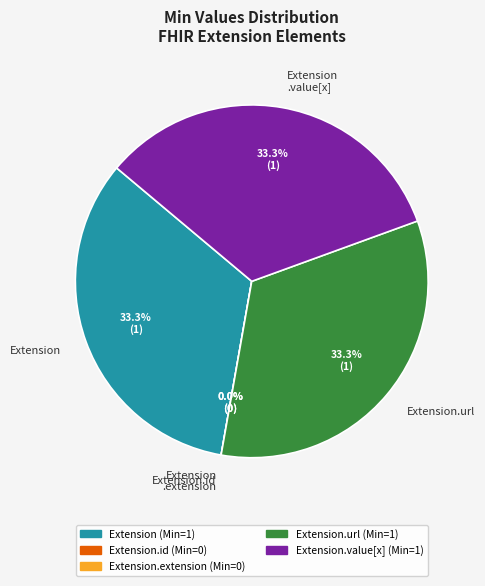

What percentage is the Extension.value[x] slice, to the nearest percent?

33%